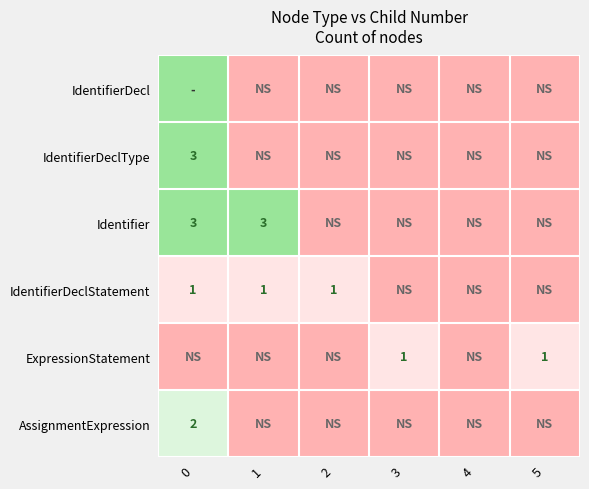

The value of IdentifierDeclStatement at 5 is 0. True or false?

True